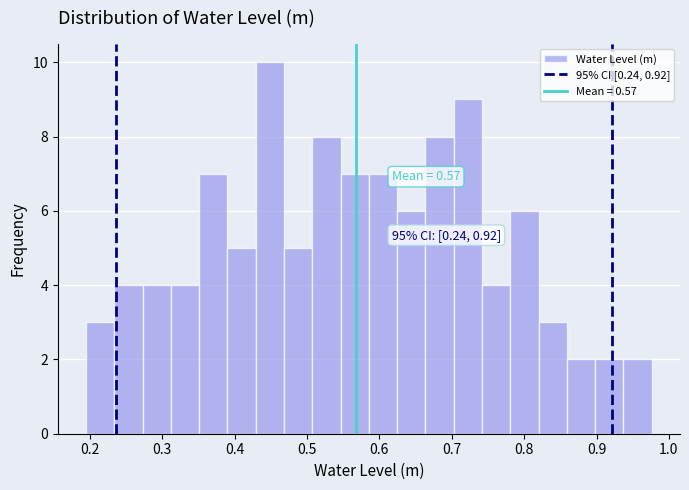

Read against the x-axis, roughly where is the centre of the tallest bar?

0.45